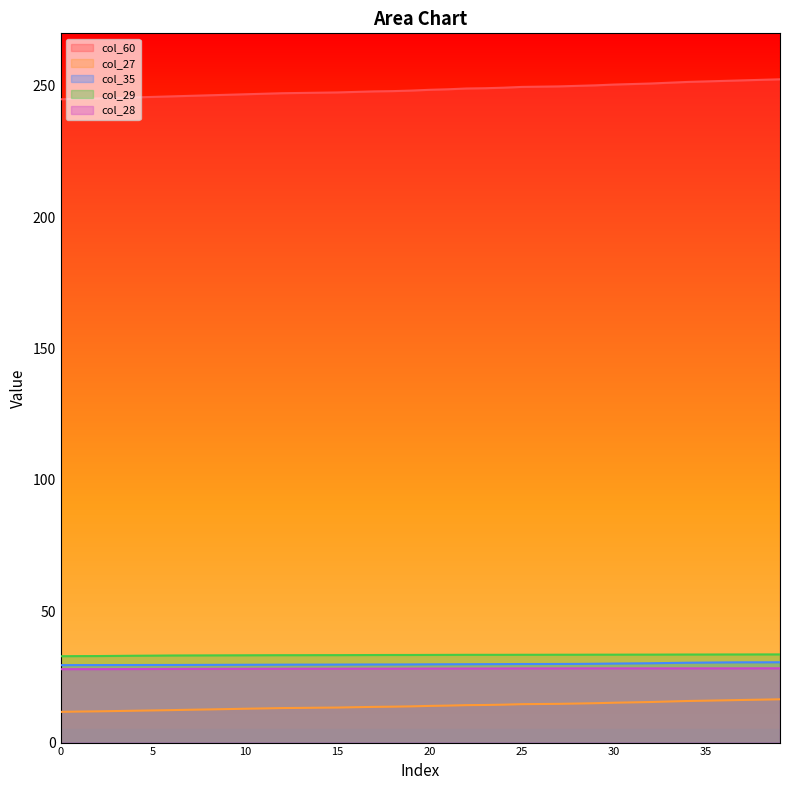

True or false: col_35 has a value of 53.2 at 17.

False